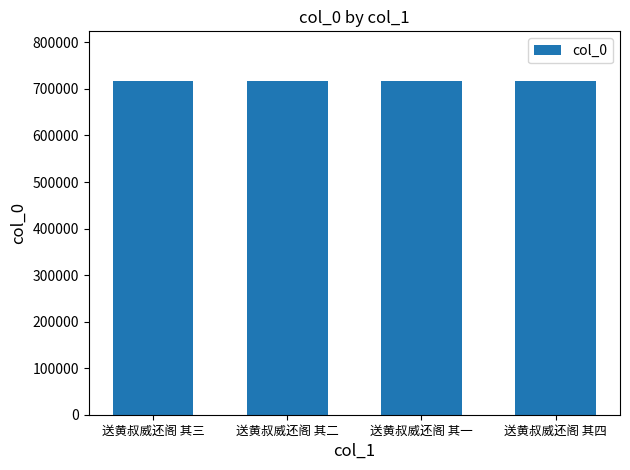

What is the approximate value at 送黄叔威还阁 其一?

716360